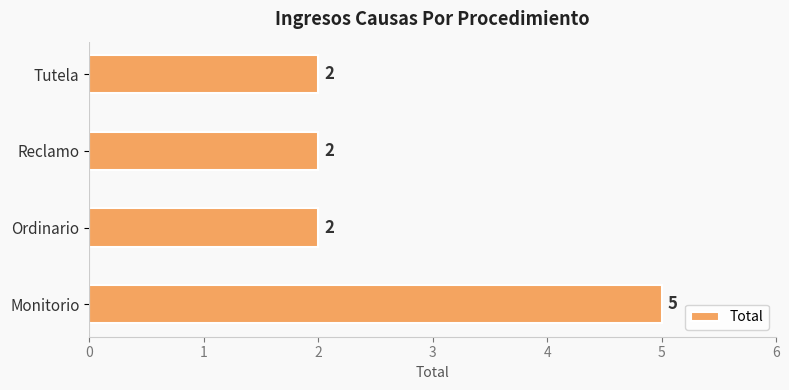

What is the maximum value shown in the chart?

5